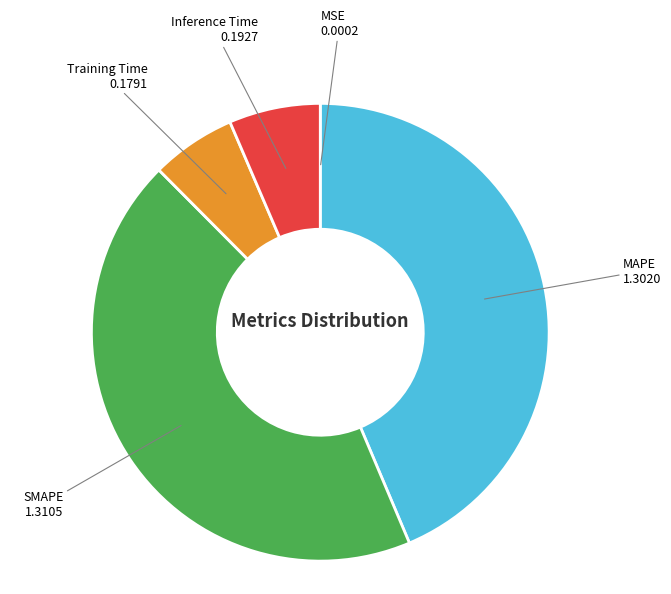

Is there any slice that represents more than half of the pie?

No